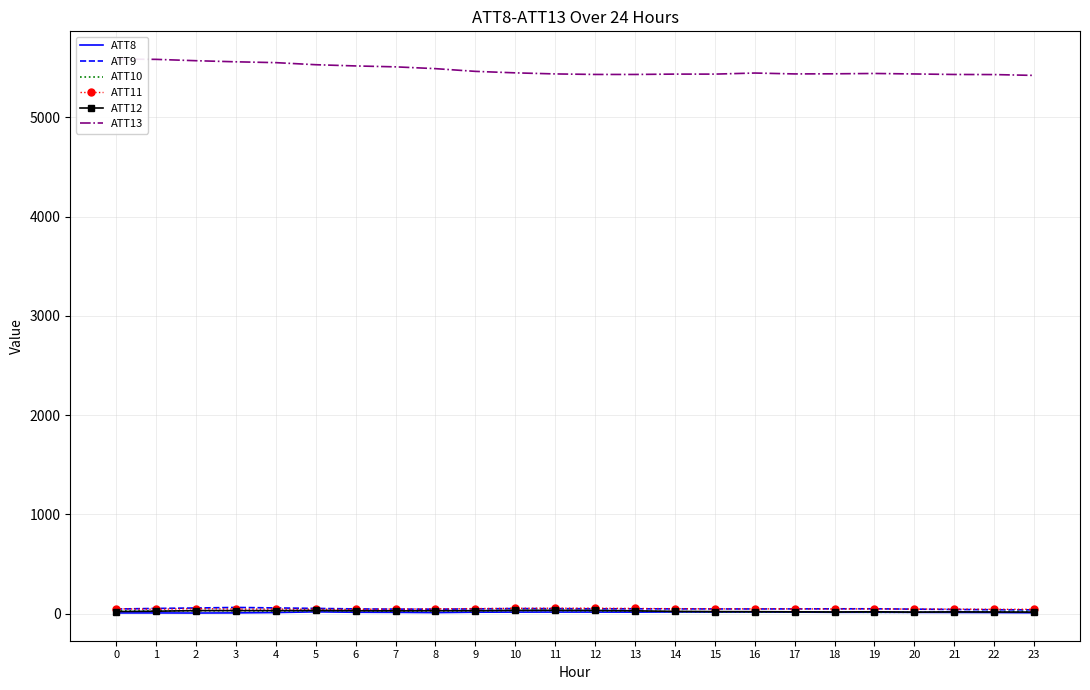

What is the average value of the ATT11 series?

49.0